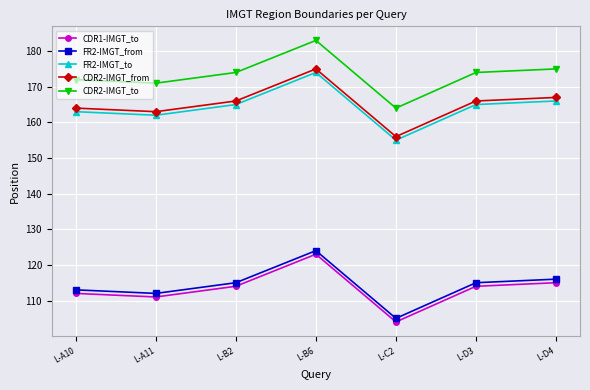

What is the label of the 4th point from the right?

L-B6